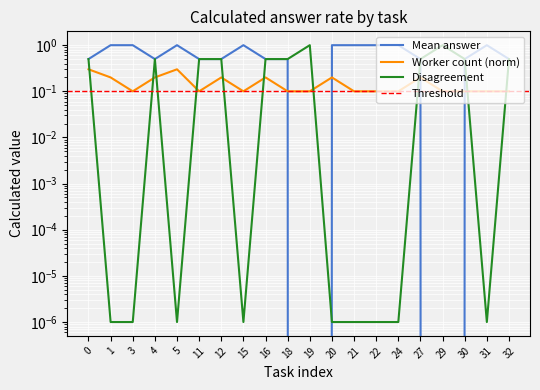

Which has a higher value, 16 or 30?

16